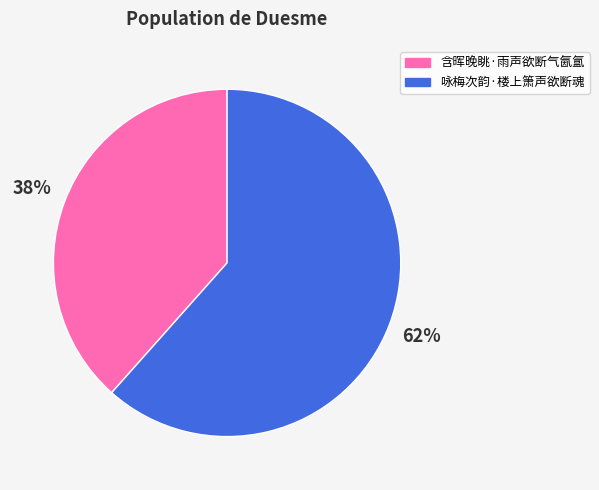

Is it true that 含晖晚眺·雨声欲断气氤氲 is 26% of the pie?

False